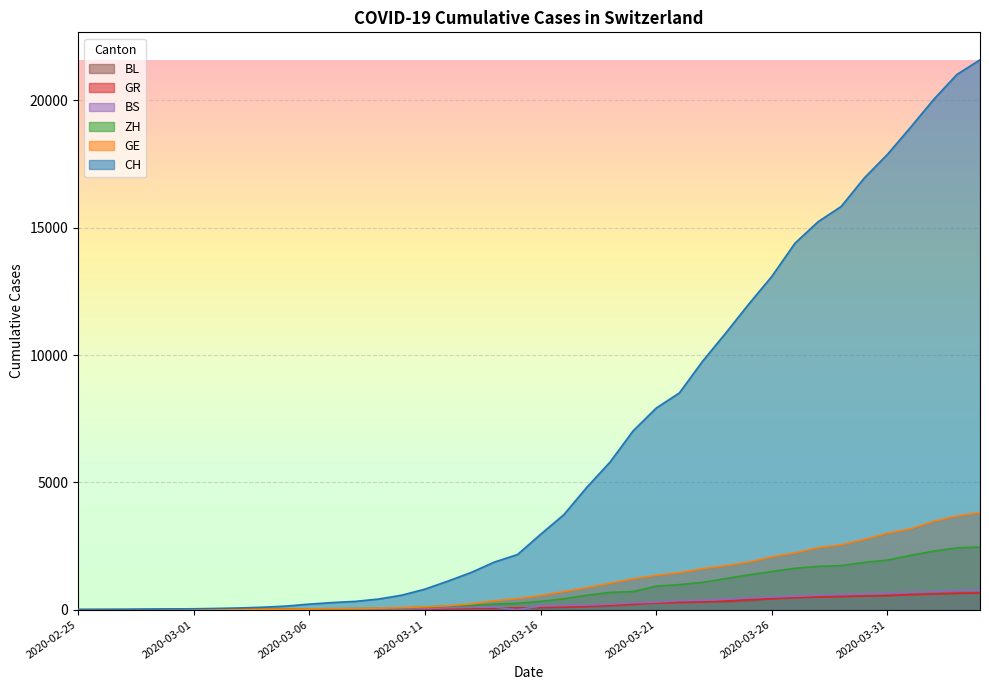

At which category does the chart reach its peak across all series?

2020-04-04